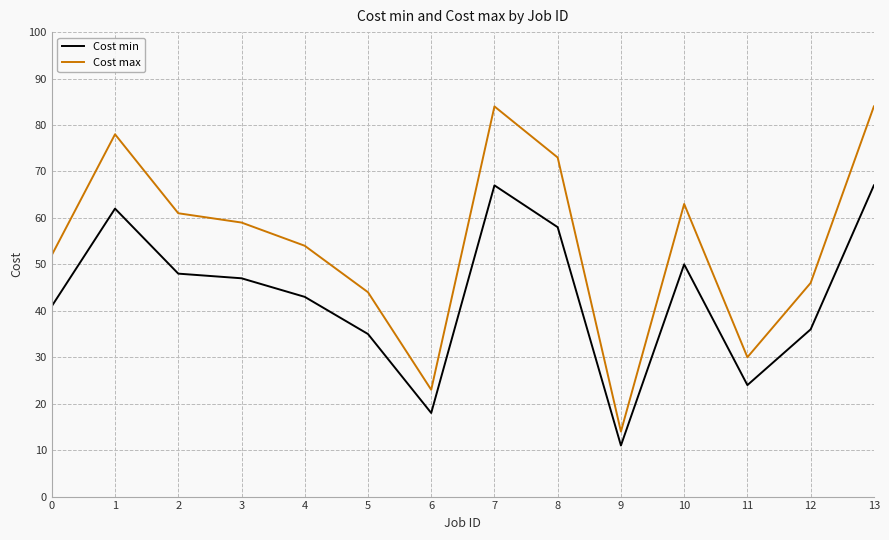

True or false: Cost max has more than 0 points higher than both neighbors.

True